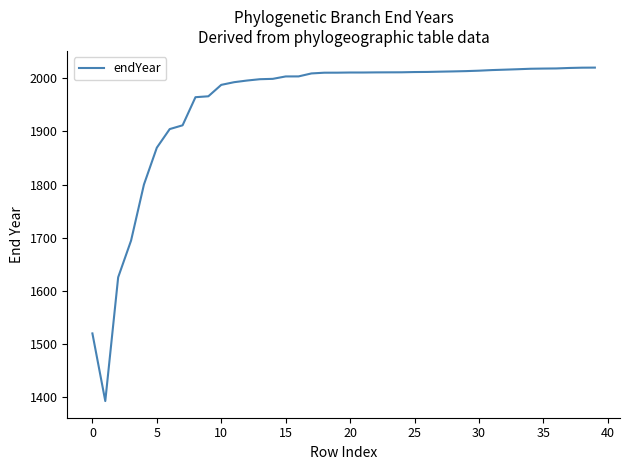

What is the difference between the maximum and minimum values?

627.7